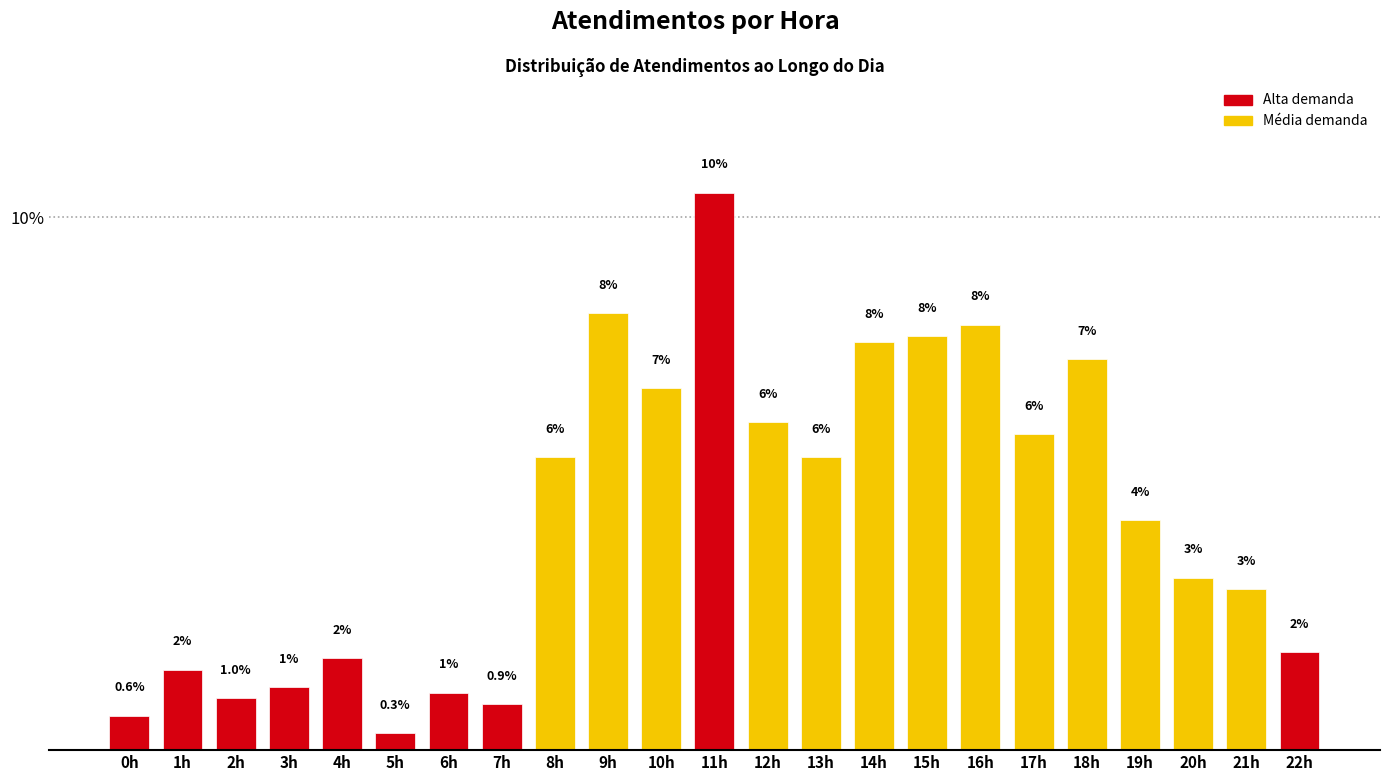

Is it true that the value at 19h is 4.3?

True